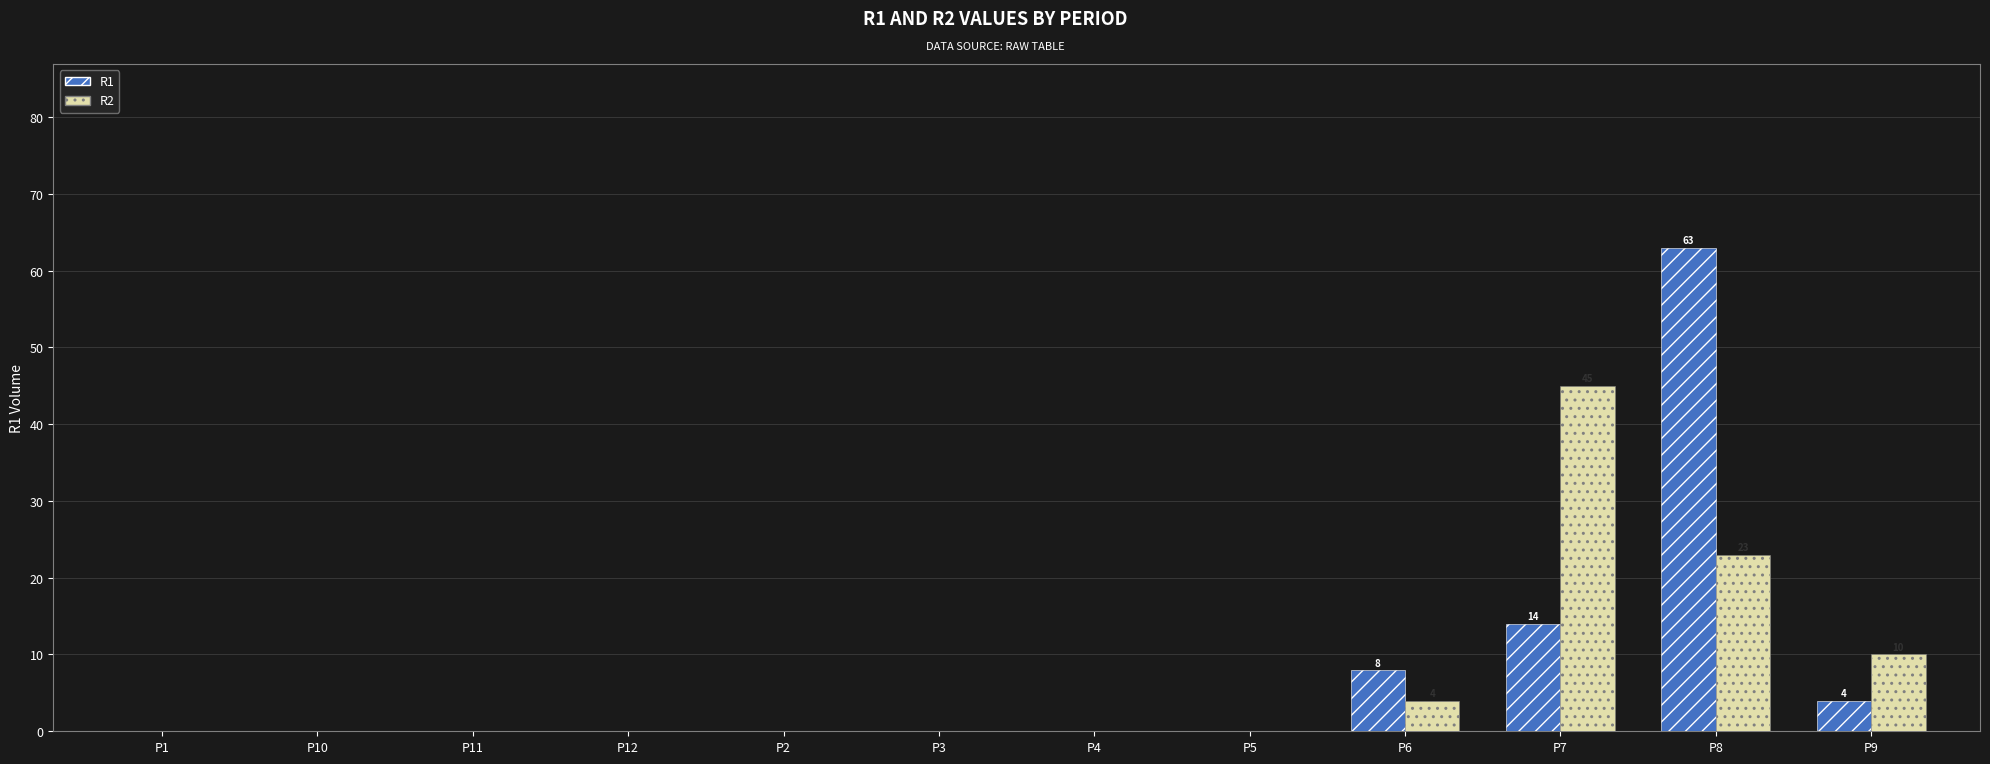

What is the average value of the R2 series?

7